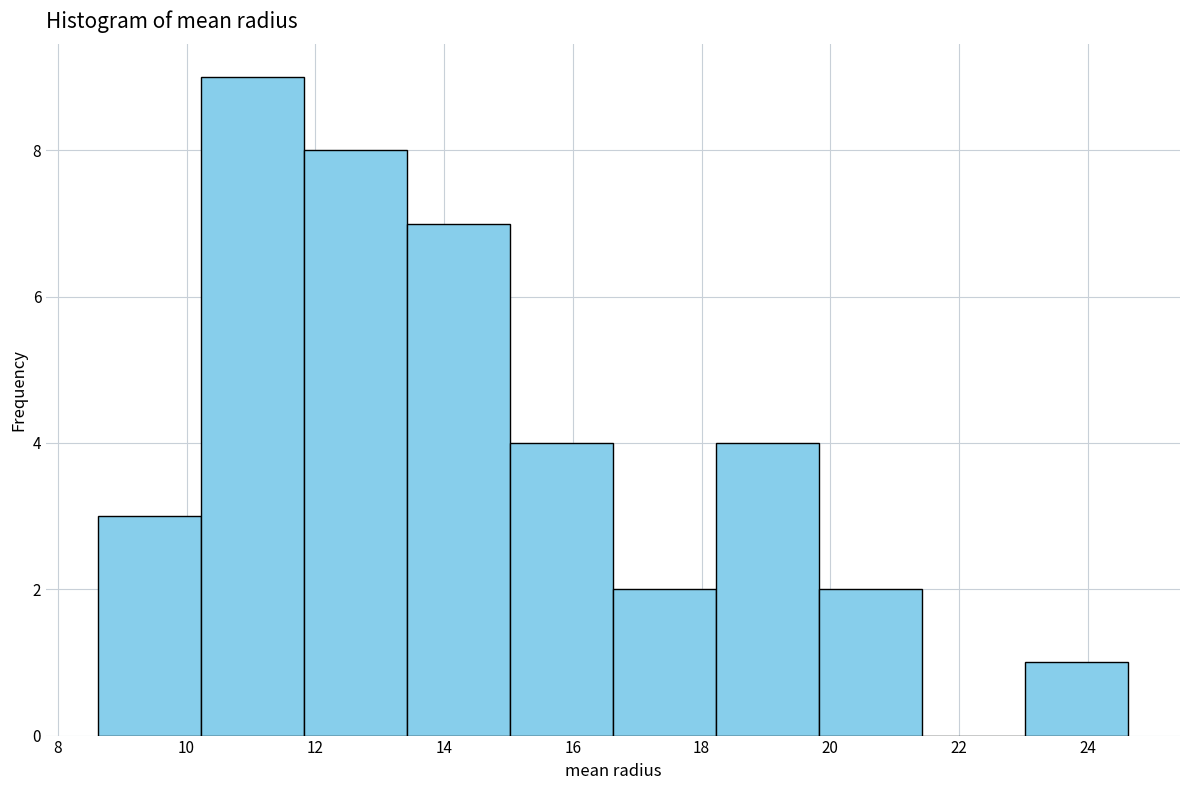

Reading left to right, transcribe this chart: for each bar, give the range it covers on the x-axis and its height. Neither the bar edges nor the heights are printed on the chart, so give them approximately, as read against the axes.

8.6 to 10.2: 3
10.2 to 11.8: 9
11.8 to 13.4: 8
13.4 to 15.0: 7
15.0 to 16.6: 4
16.6 to 18.2: 2
18.2 to 19.8: 4
19.8 to 21.4: 2
21.4 to 23.0: 0
23.0 to 24.6: 1